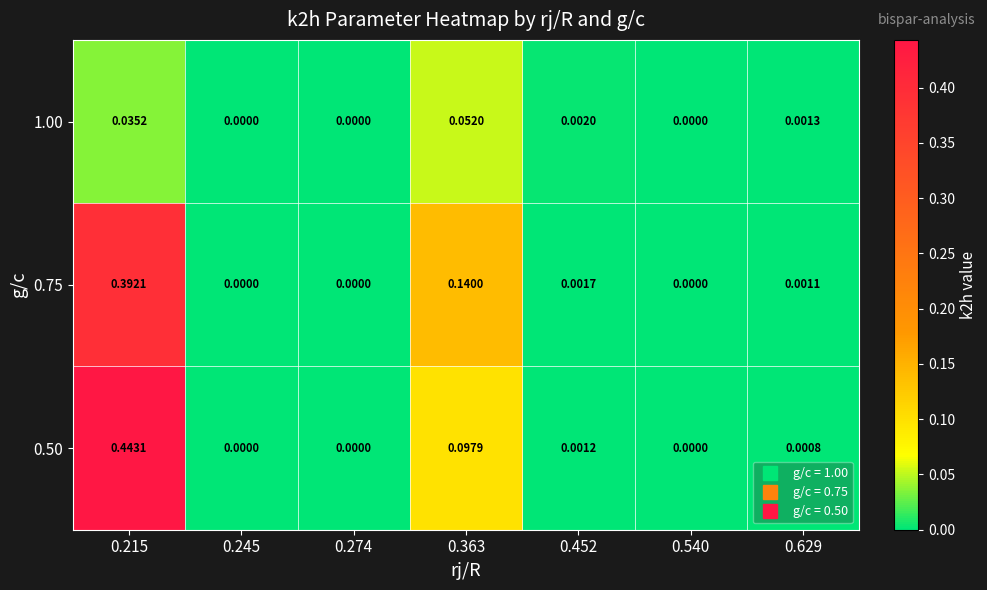

Is the value of 0.50 at 0.274 greater than the value of 0.75 at 0.363?

No